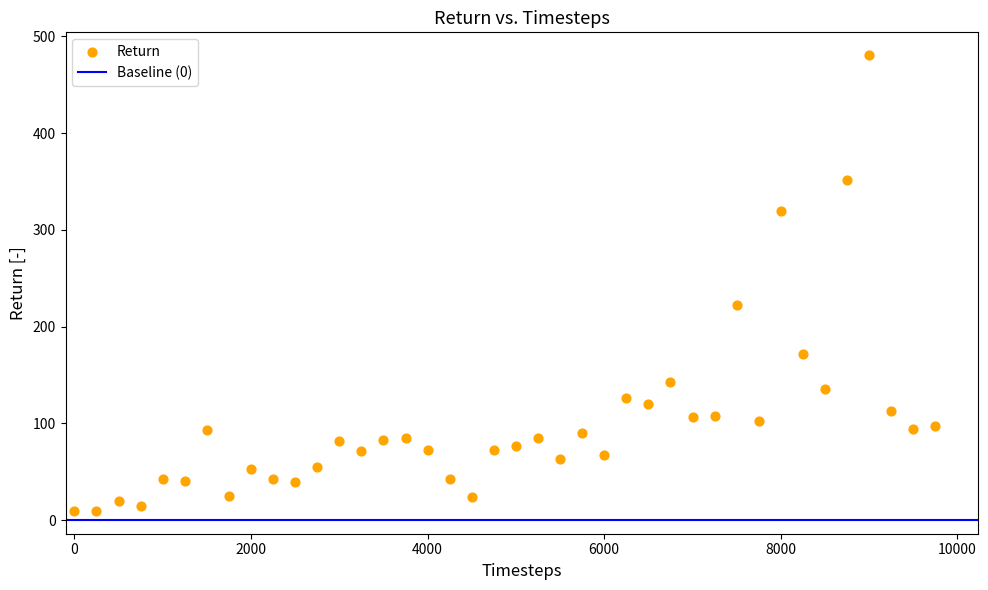

What Y value in the scatter plot is closest to 244?

222.7